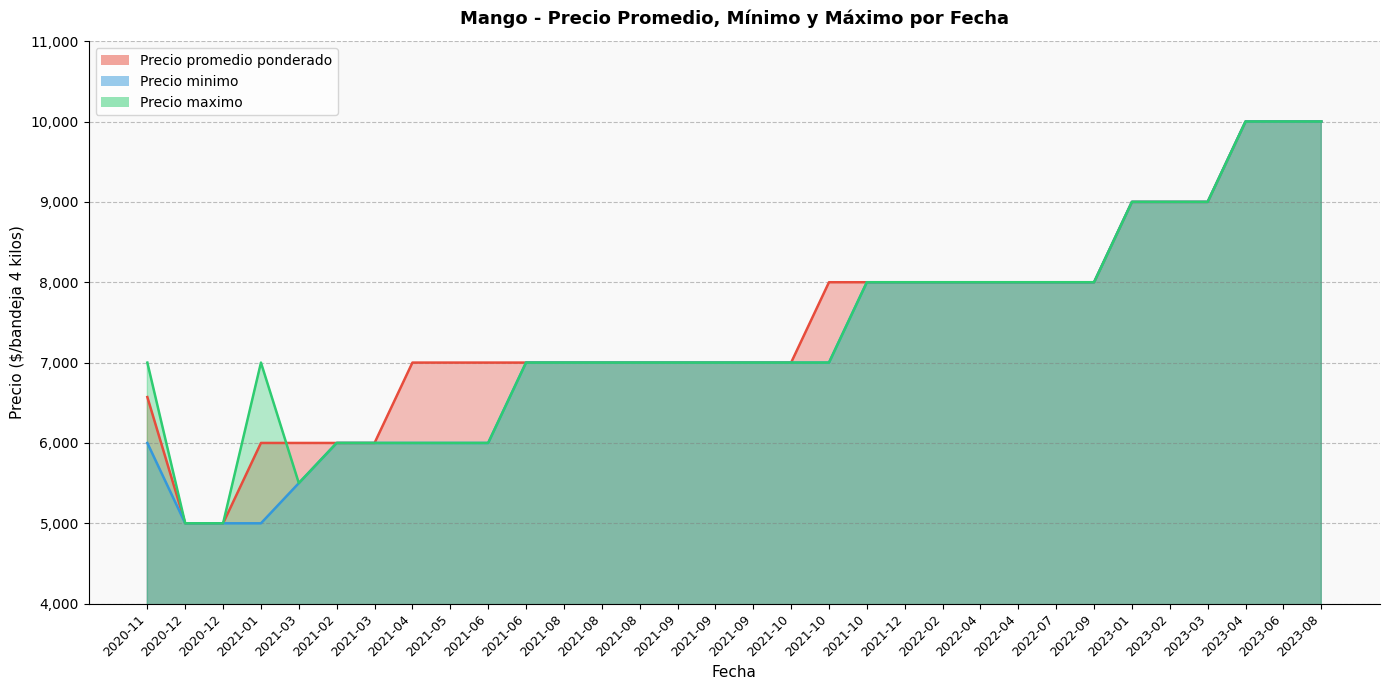

At 2021-06, list the series in order from smallest to largest.

Precio minimo, Precio maximo, Precio promedio ponderado